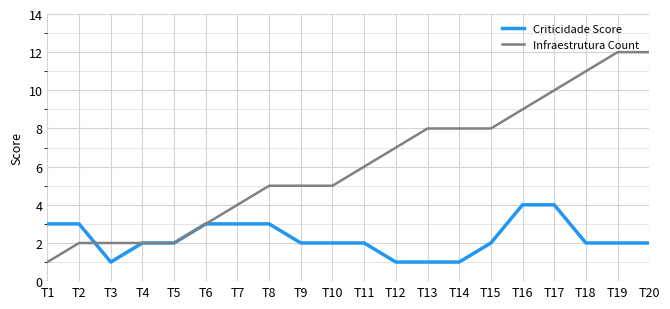

What is the minimum value for Criticidade Score?

1